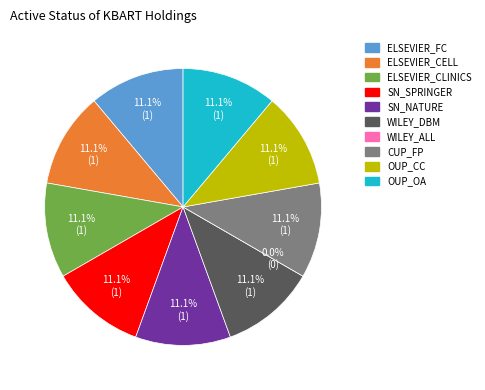

Count the number of slices in the pie.

10